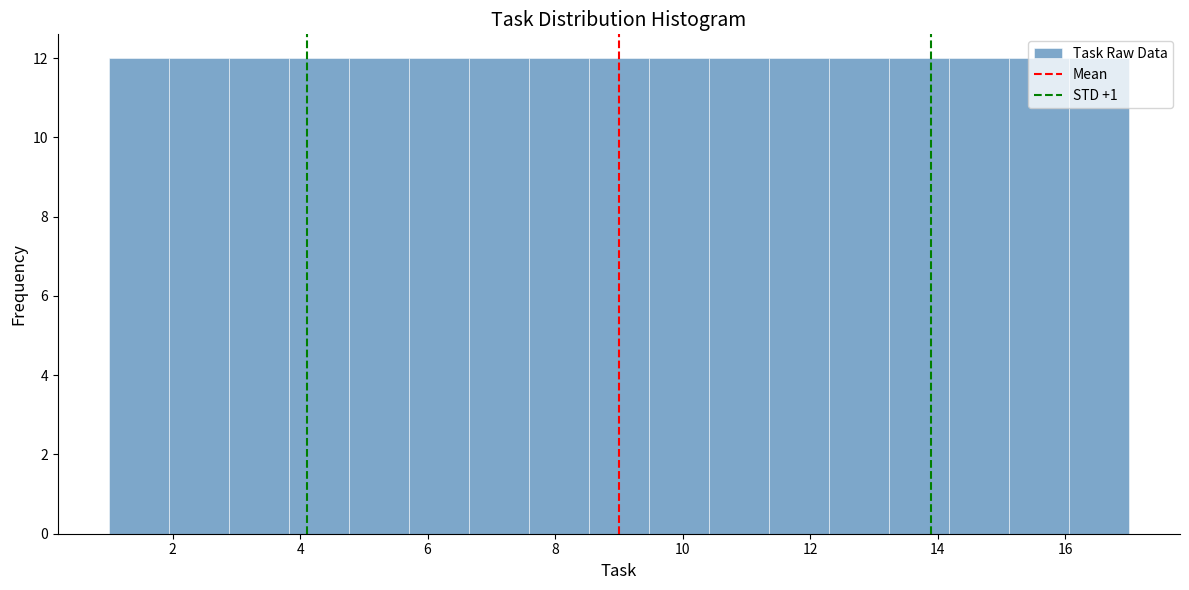

Reading left to right, list every bar in this chart as the range it spans on the x-axis followed by its height. Neither the bar edges nor the heights are printed on the chart, so give them approximately, as read against the axes.

1.0 to 2.0: 12
2.0 to 2.8: 12
2.8 to 3.8: 12
3.8 to 4.8: 12
4.8 to 5.8: 12
5.8 to 6.6: 12
6.6 to 7.6: 12
7.6 to 8.6: 12
8.6 to 9.4: 12
9.4 to 10.4: 12
10.4 to 11.4: 12
11.4 to 12.2: 12
12.2 to 13.2: 12
13.2 to 14.2: 12
14.2 to 15.2: 12
15.2 to 16.0: 12
16.0 to 17.0: 12